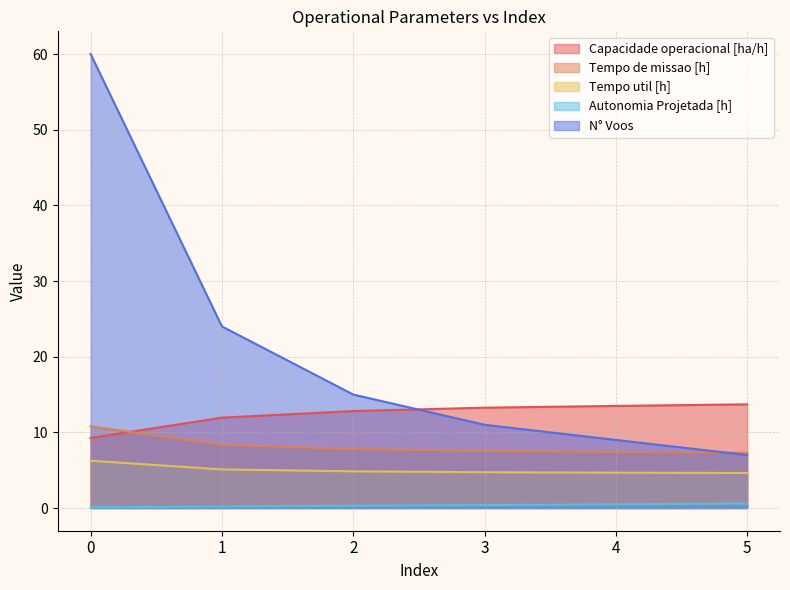

What is the difference between the maximum and minimum values in the Capacidade operacional [ha/h] series?

4.4